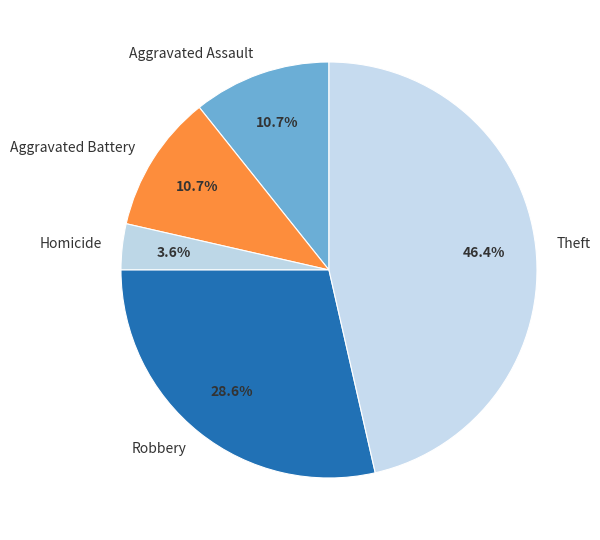

Is it true that Theft is 60% of the pie?

False